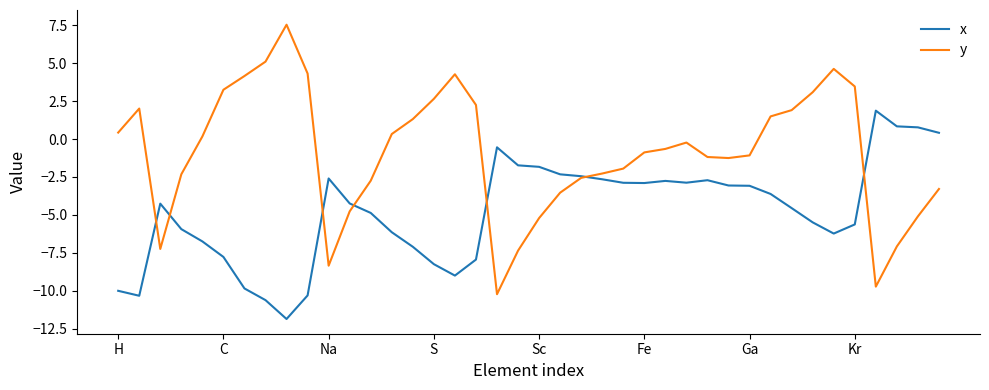

What is the greatest value displayed?

7.5